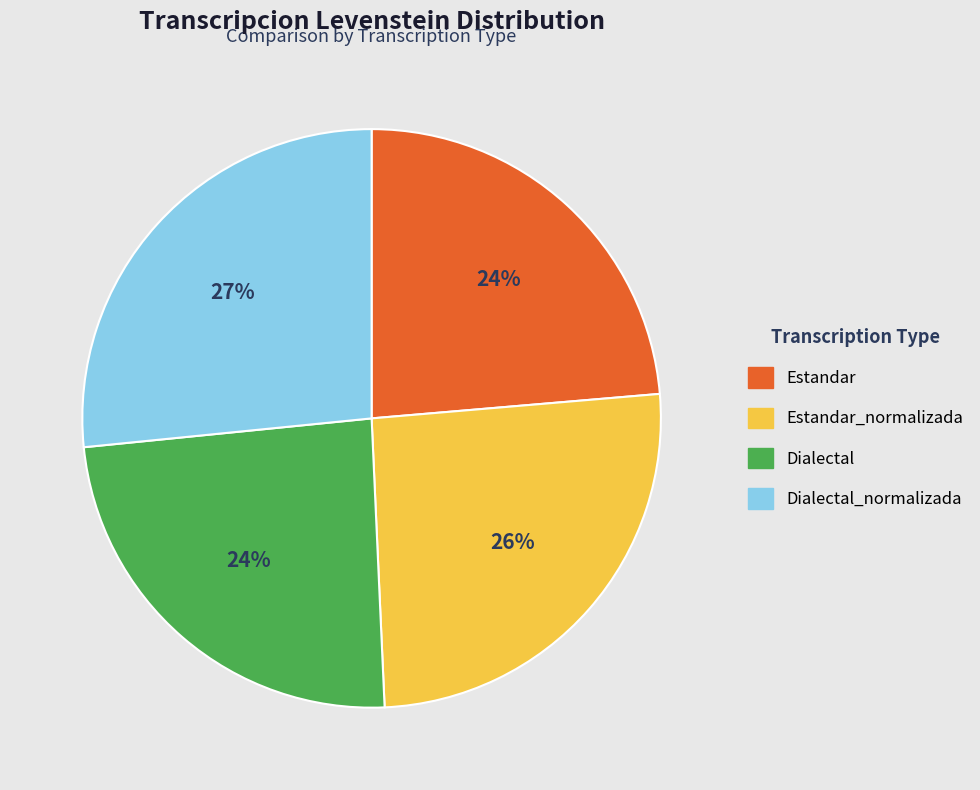

Does Dialectal represent more than half of the total?

No